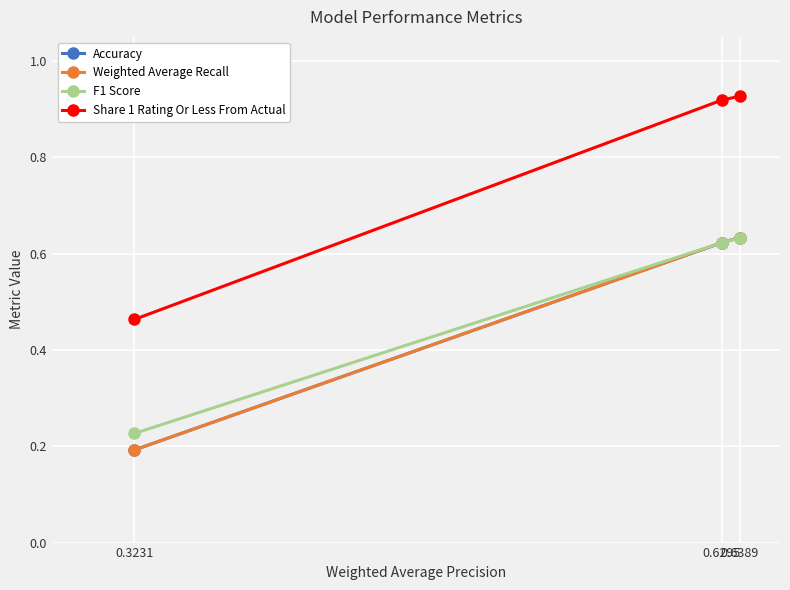

Is the value of F1 Score at 0.3231 greater than the value of Share 1 Rating Or Less From Actual at 0.3231?

No